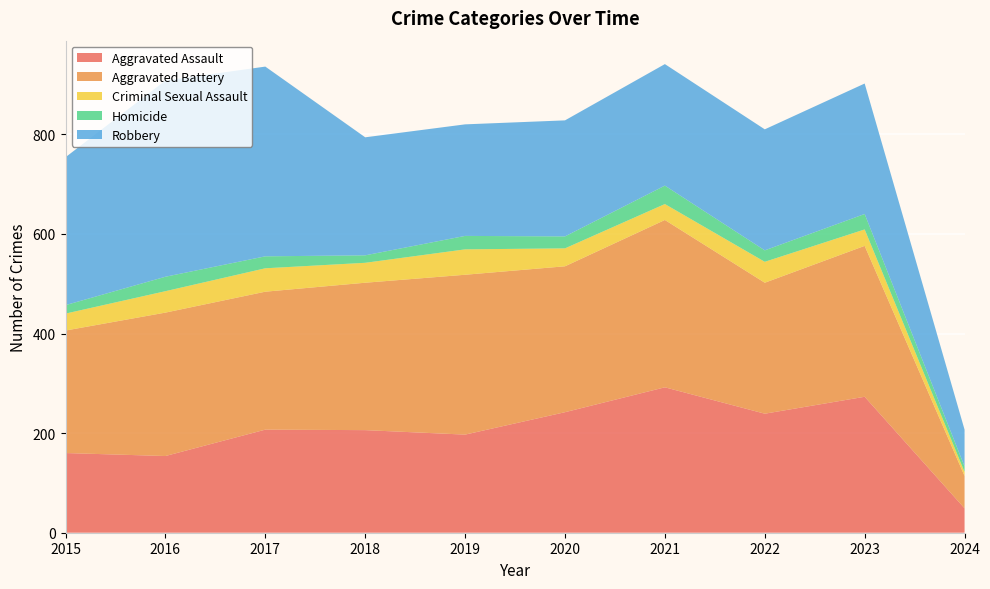

Reading left to right, extract all data points from this chart.

Aggravated Assault: 160	154	207	206	197	242	292	239	273	49
Aggravated Battery: 246	288	277	296	321	293	336	263	303	65
Criminal Sexual Assault: 34	43	47	40	51	36	32	42	33	8
Homicide: 17	29	24	15	27	24	37	23	31	11
Robbery: 297	394	381	237	224	233	244	243	262	74